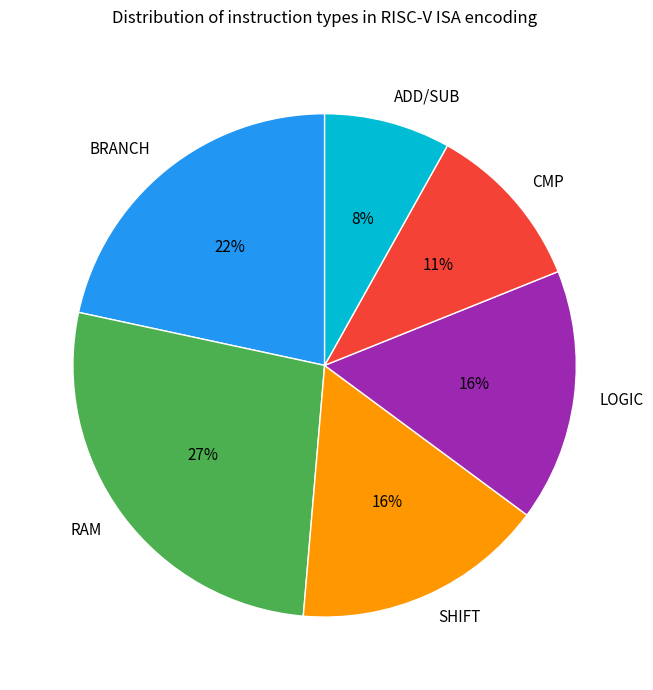

Is it true that ADD/SUB is 1% of the pie?

False